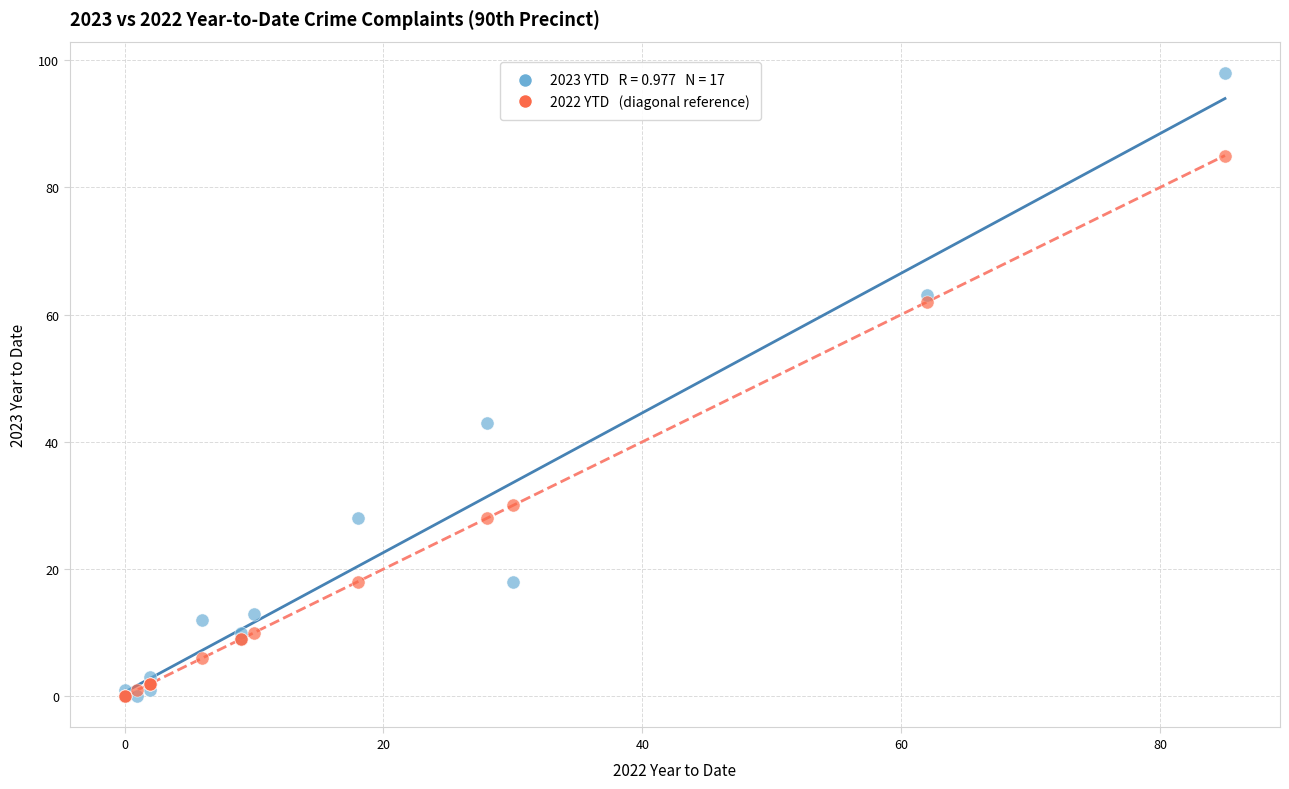

Across all series, what Y value is closest to 49?

43